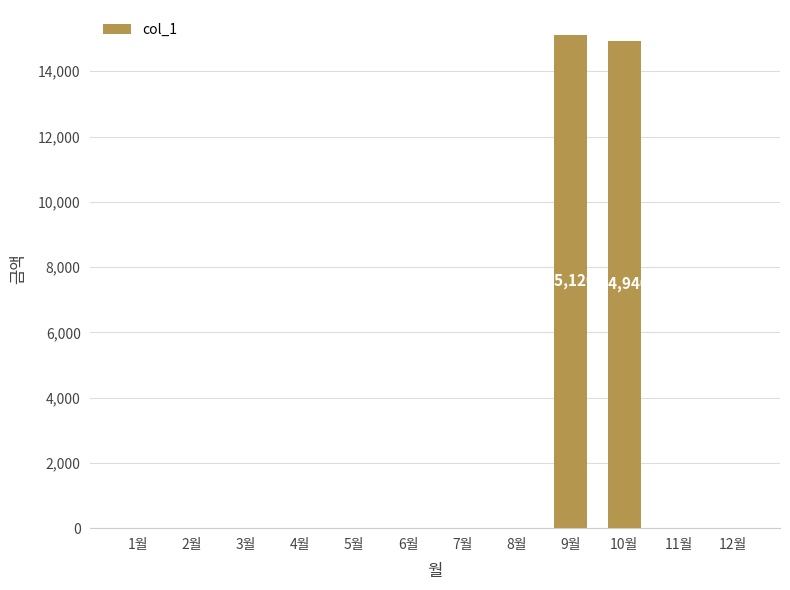

At which category does the chart reach its peak across all series?

9월